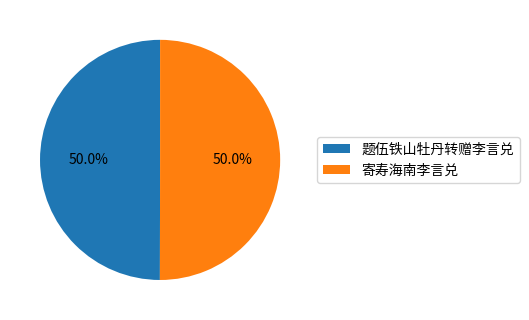

Approximately how many times larger is the value at 寄寿海南李言兑 compared to 题伍铁山牡丹转赠李言兑?

1.0